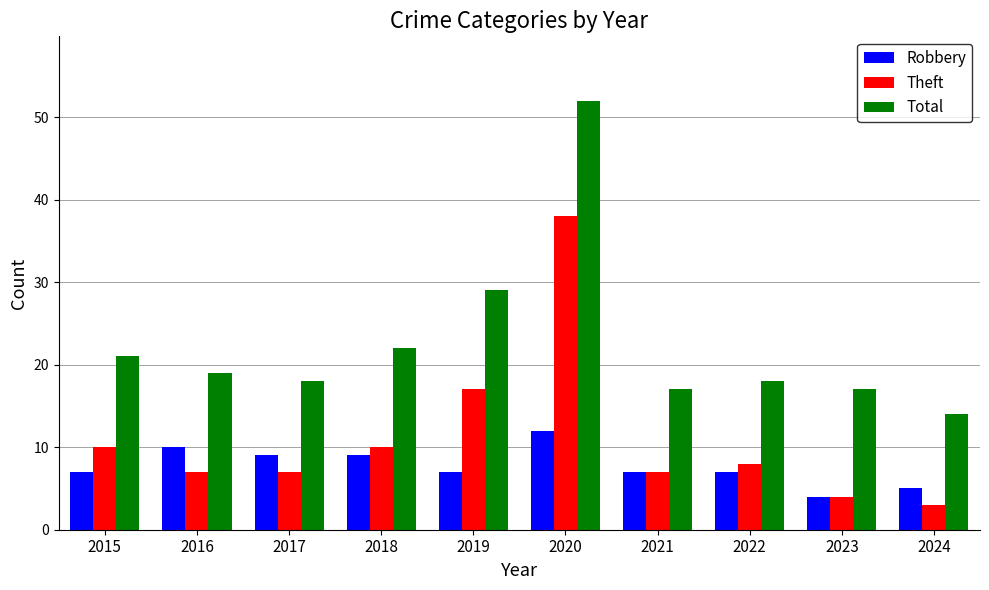

What is the difference between the Theft values at 2023 and 2017?

3